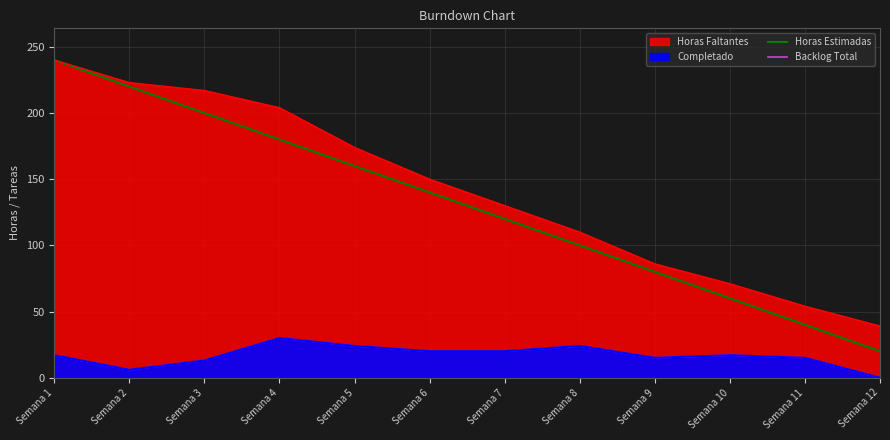

Does the chart have visible grid lines?

Yes